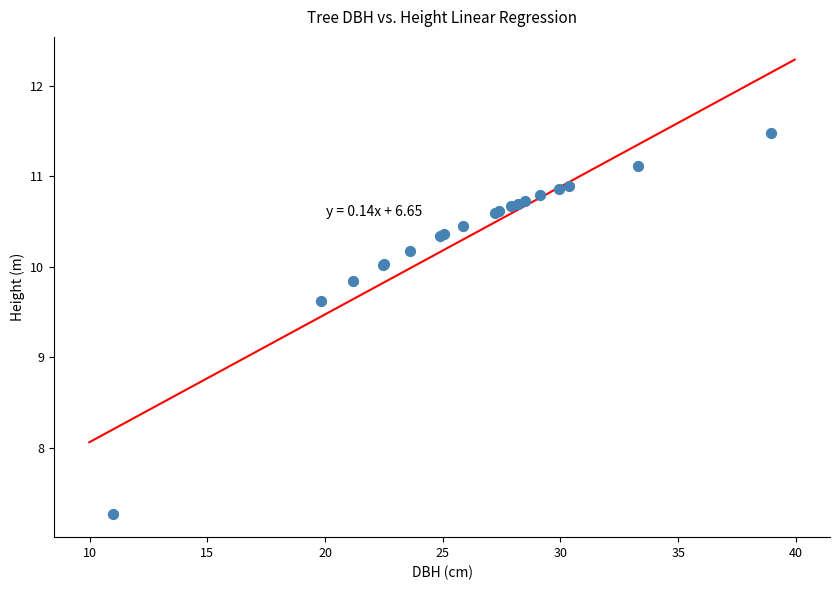

What Y value in the scatter plot is closest to 9?

9.6